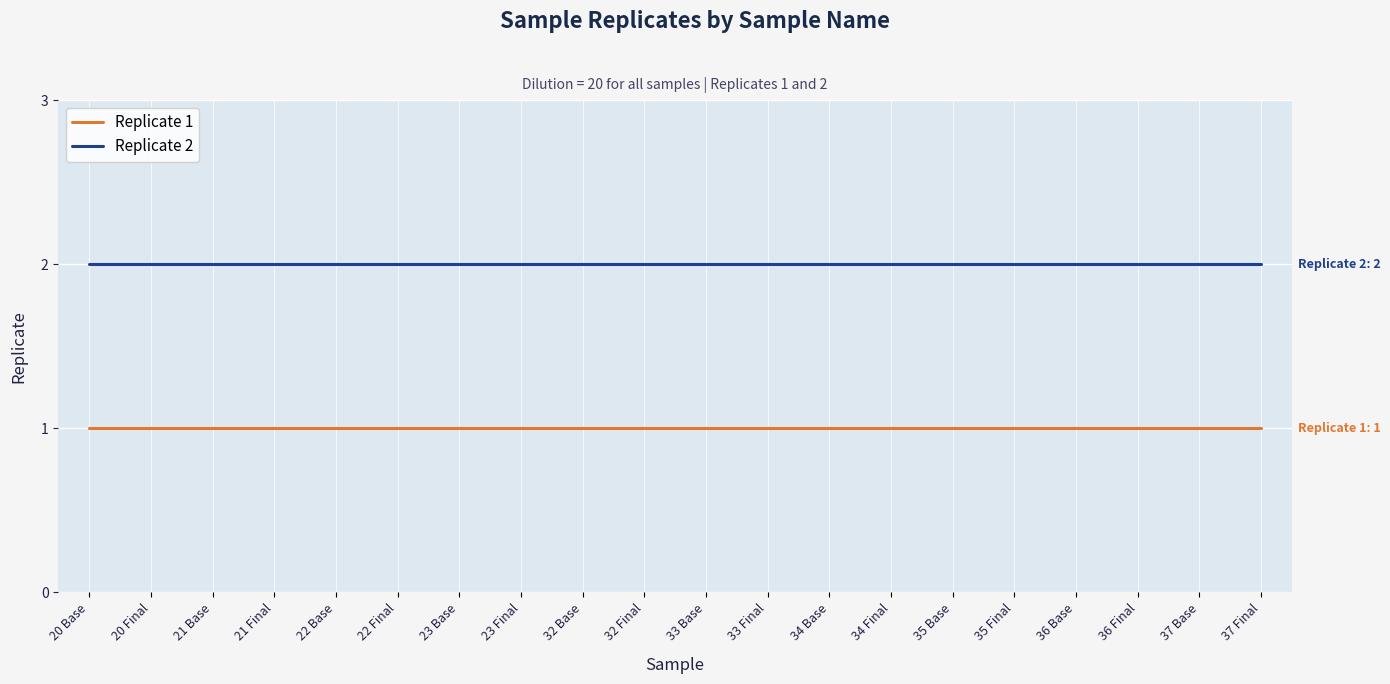

Rank the series by their average value, from lowest to highest.

Replicate 1, Replicate 2